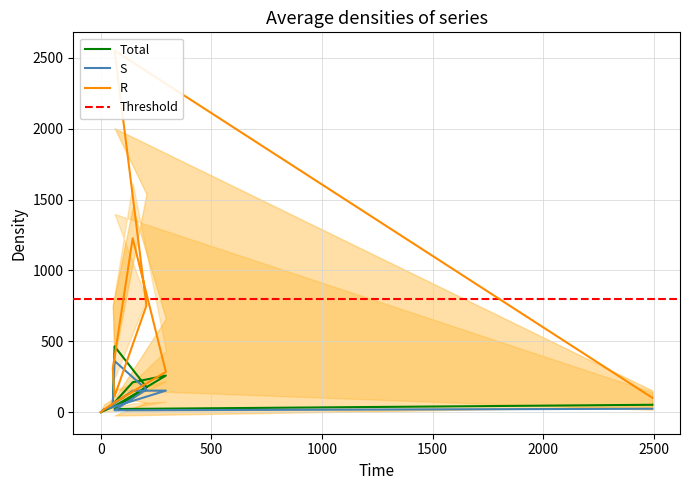

Is it true that col_2 equals 221 at 3000?

False